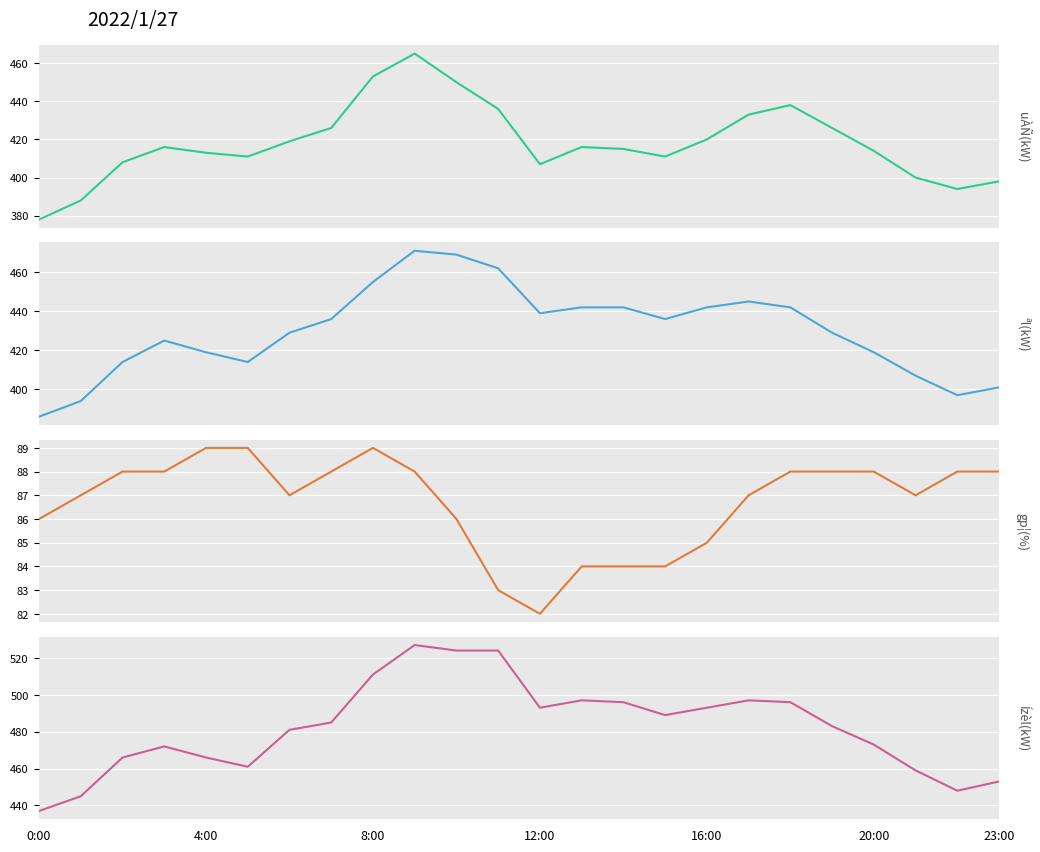

What is the difference between the highest and lowest values at 9?

439